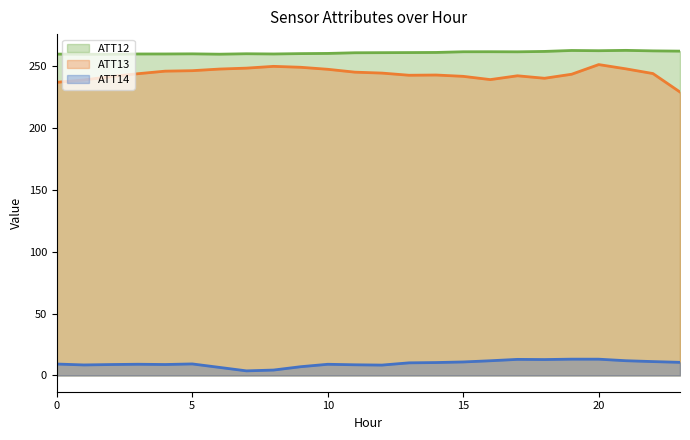

Reading left to right, transcribe all the data shown in this chart.

ATT12: 0=259.7	1=259.6	2=259.6	3=259.8	4=259.8	5=259.9	6=259.6	7=260.0	8=259.8	9=260.1	10=260.3	11=260.8	12=260.9	13=261.0	14=261.1	15=261.6	16=261.6	17=261.6	18=261.9	19=262.6	20=262.5	21=262.7	22=262.3	23=262.1
ATT13: 0=236.9	1=238.8	2=241.6	3=243.9	4=245.9	5=246.3	6=247.6	7=248.4	8=249.8	9=249.1	10=247.4	11=245.1	12=244.4	13=242.6	14=242.8	15=241.7	16=239.1	17=242.2	18=240.2	19=243.4	20=251.2	21=247.8	22=244.0	23=229.1
ATT14: 0=9.2	1=8.5	2=8.8	3=9.1	4=8.9	5=9.3	6=6.5	7=3.7	8=4.4	9=7.1	10=9.0	11=8.6	12=8.4	13=10.2	14=10.4	15=10.9	16=11.9	17=13.0	18=12.9	19=13.2	20=13.2	21=11.9	22=11.2	23=10.6